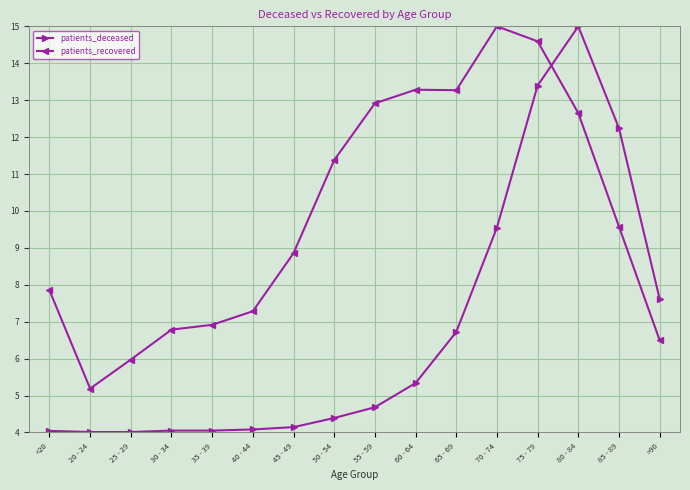

Between which two adjacent categories do patients_recovered and patients_deceased first intersect?

75 - 79 and 80 - 84